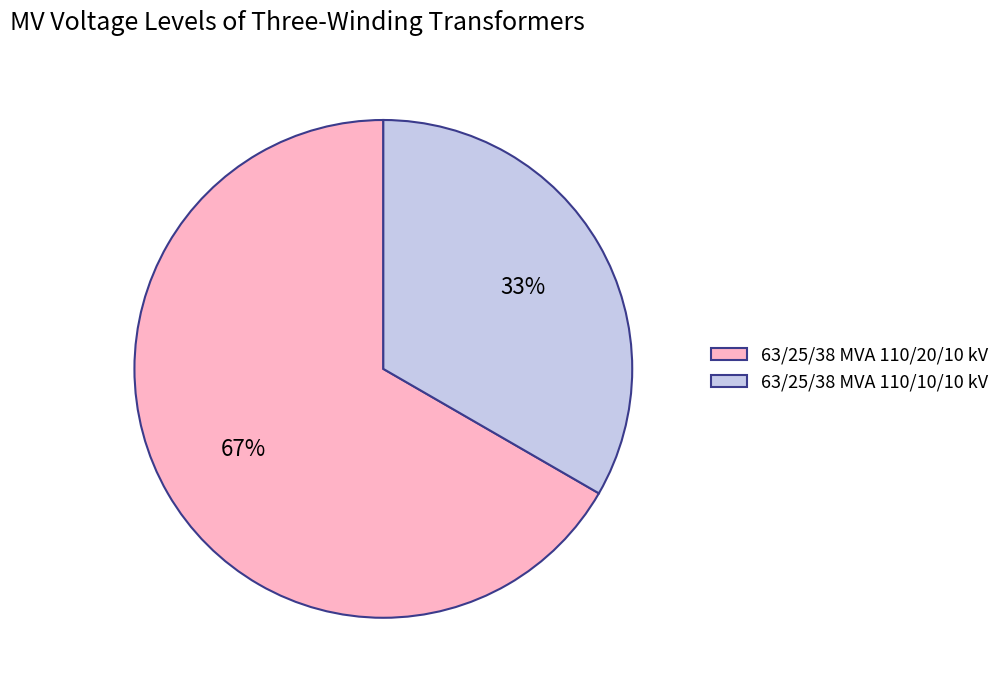

Count the number of slices in the pie.

2